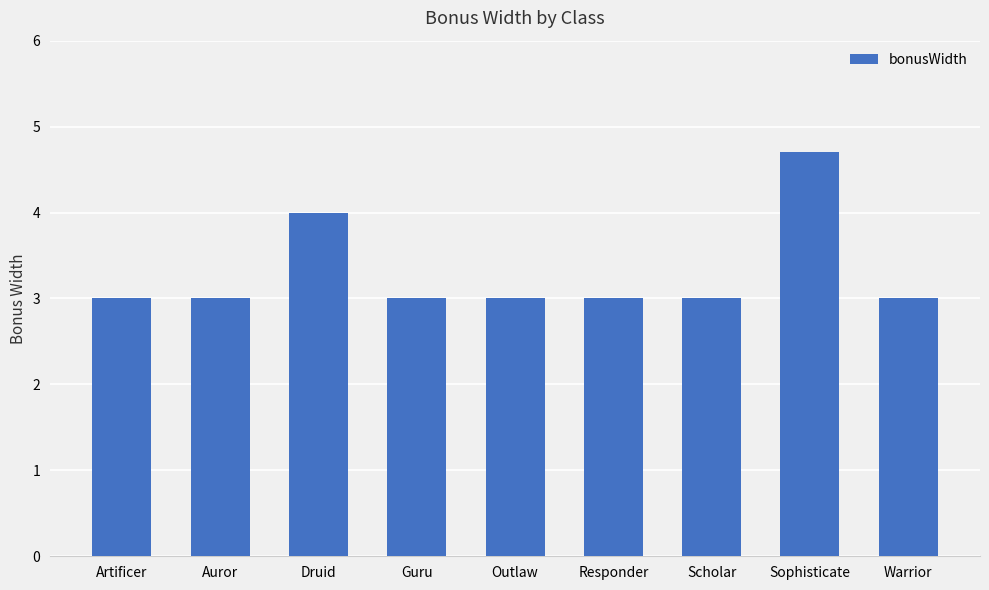

The value at Outlaw is 3.0. True or false?

True